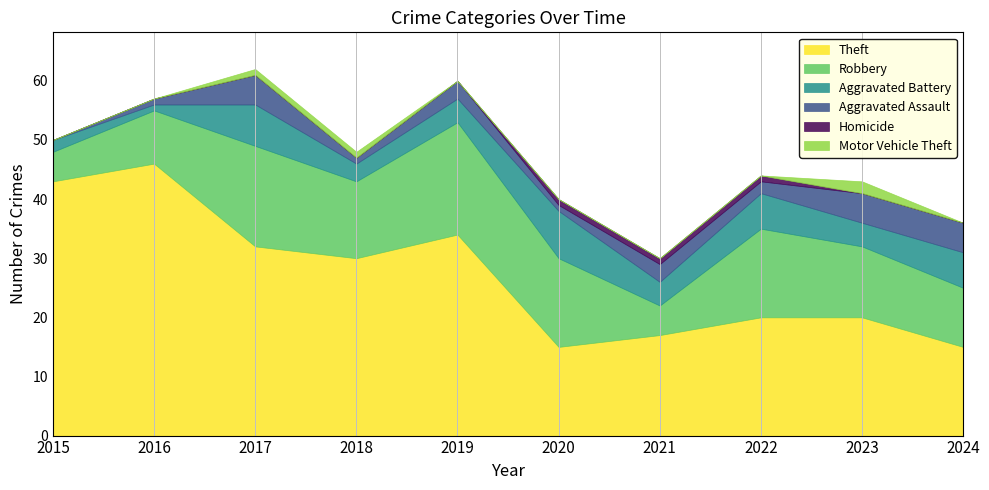

What value does the Homicide series have at 2022?

1